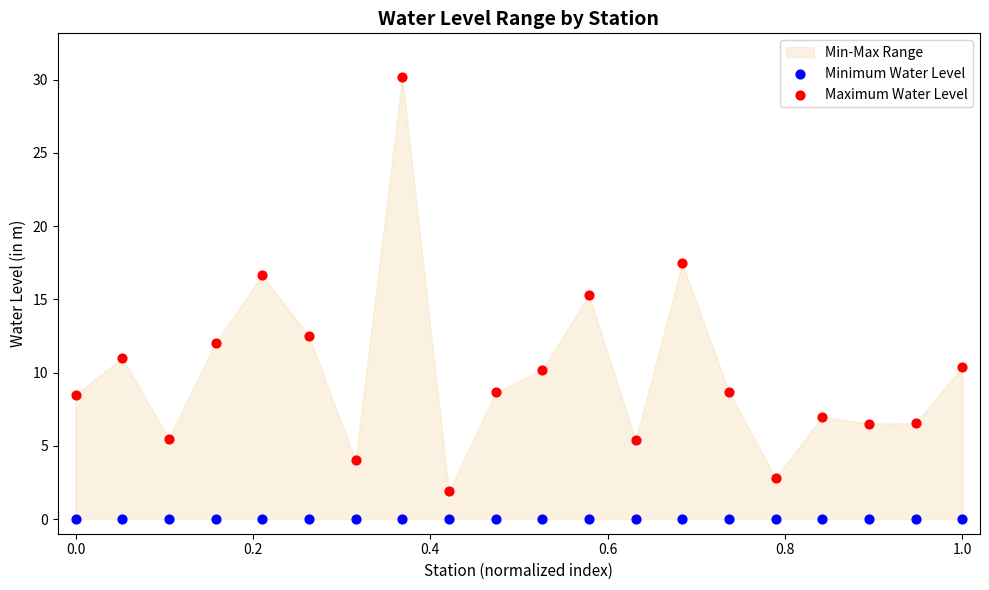

Which series contains the lowest Y value?

Minimum Water Level